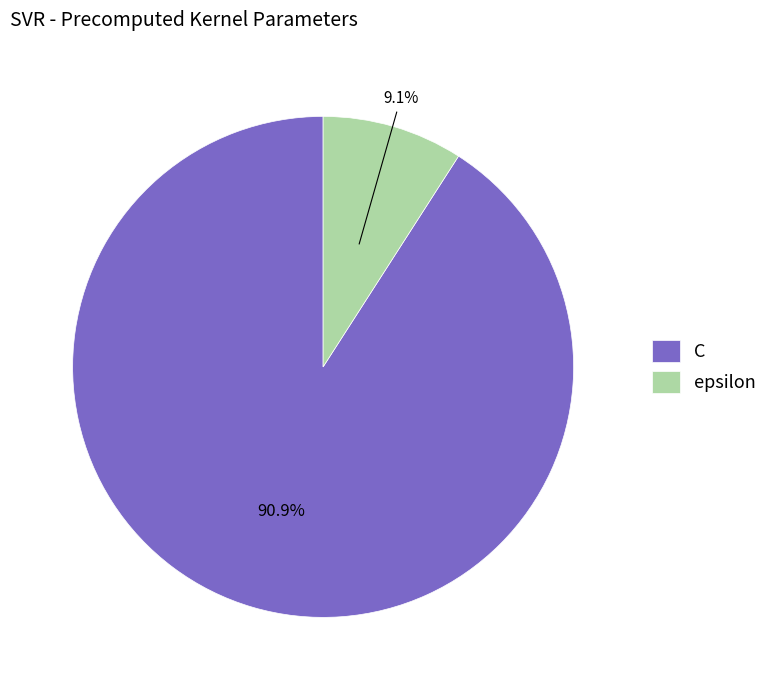

To the nearest percent, what percentage of the pie is epsilon?

9%